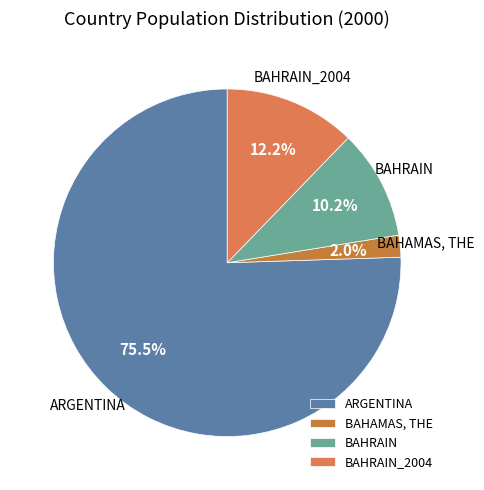

Between BAHRAIN_2004 and BAHAMAS, THE, which is larger?

BAHRAIN_2004